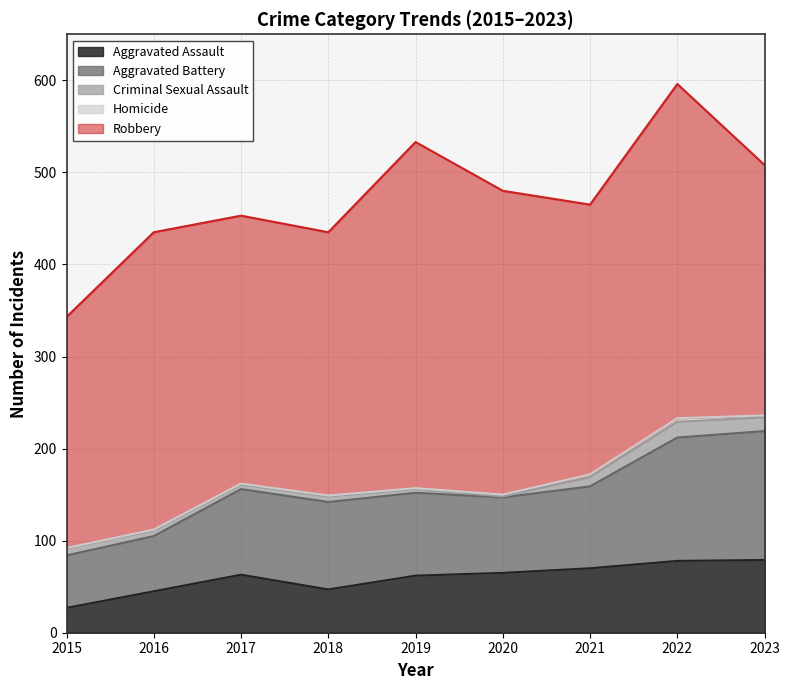

Where is the first local minimum for Aggravated Battery?

2020